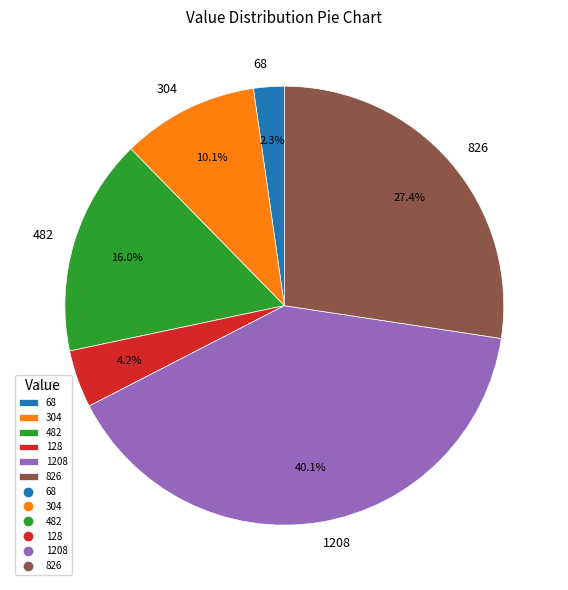

Approximately how many times larger is the value at 826 compared to 128?

6.5